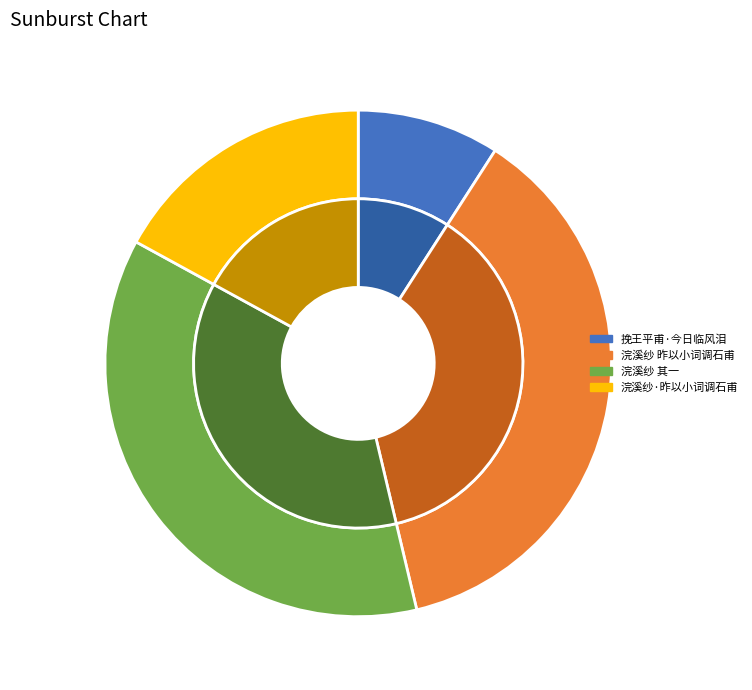

True or false: 浣溪纱 其一 昨以小词调石甫，今始知可人期不来也，再赠 accounts for 37% of the total.

True